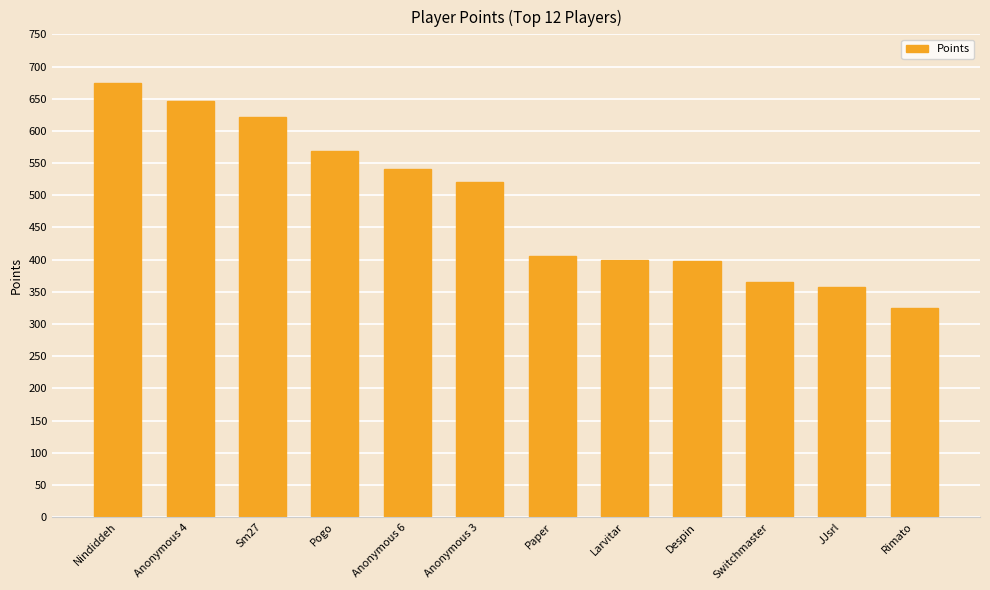

At which category does the chart reach its peak across all series?

Nindiddeh